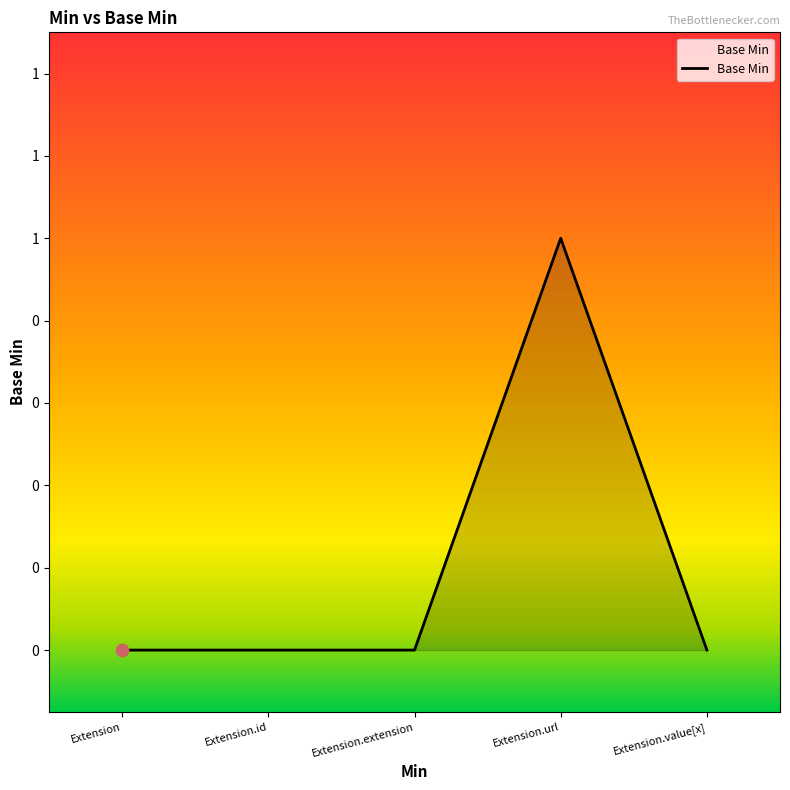

Which has a higher value, Extension.value[x] or Extension.id?

Extension.value[x]